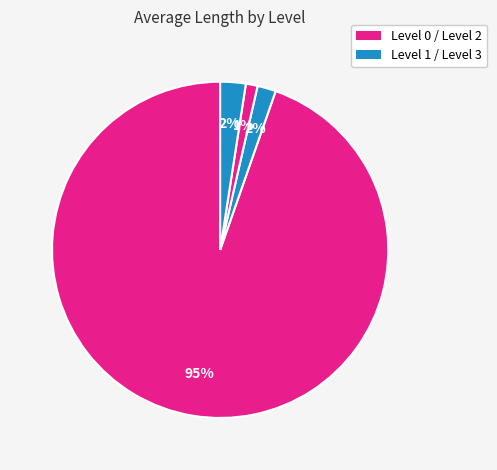

To the nearest percent, what is the difference between the largest and smallest slice percentages?

94%